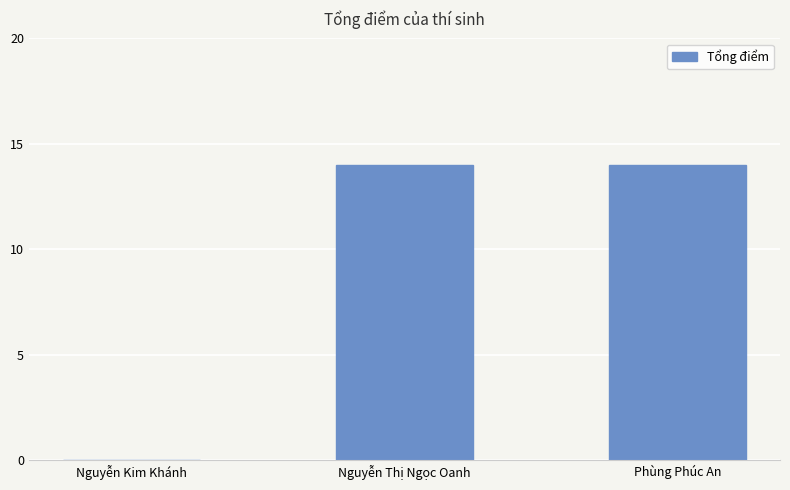

Approximately how many times larger is the value at Nguyễn Thị Ngọc Oanh compared to Phùng Phúc An?

1.0